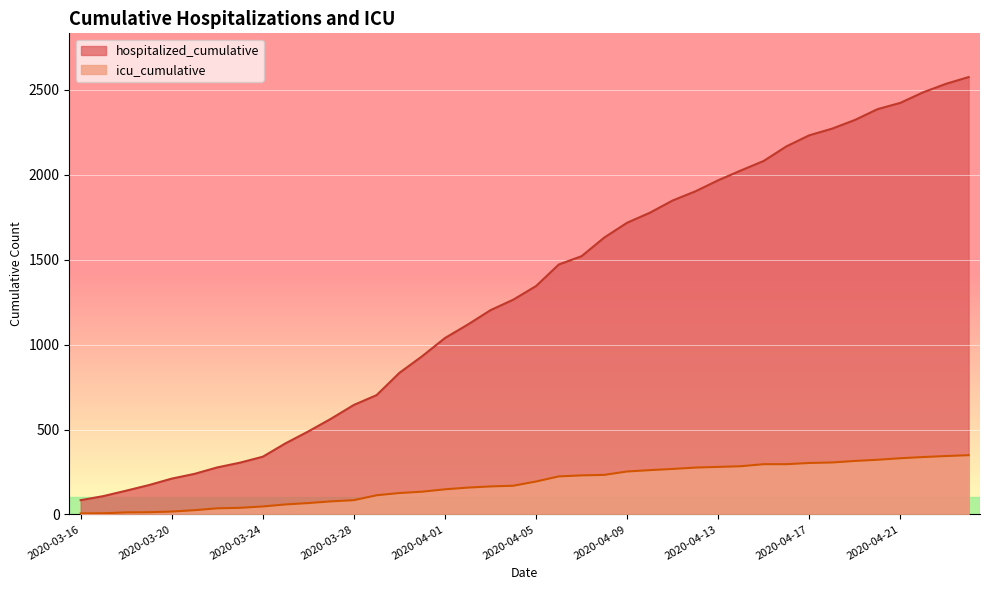

How many values in the icu_cumulative series exceed 194?

19